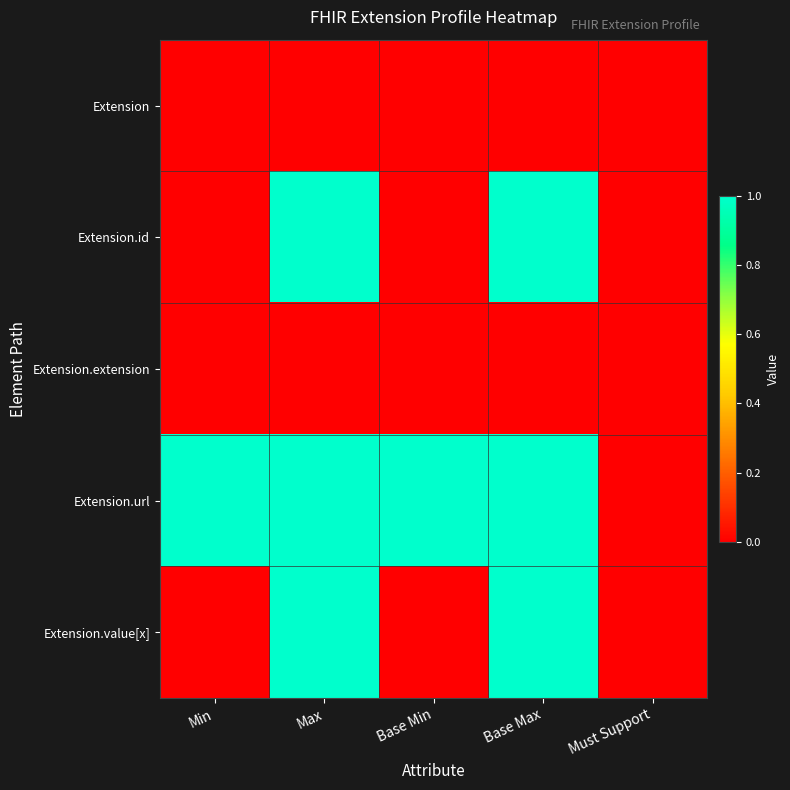

What is the maximum value shown in the chart?

1